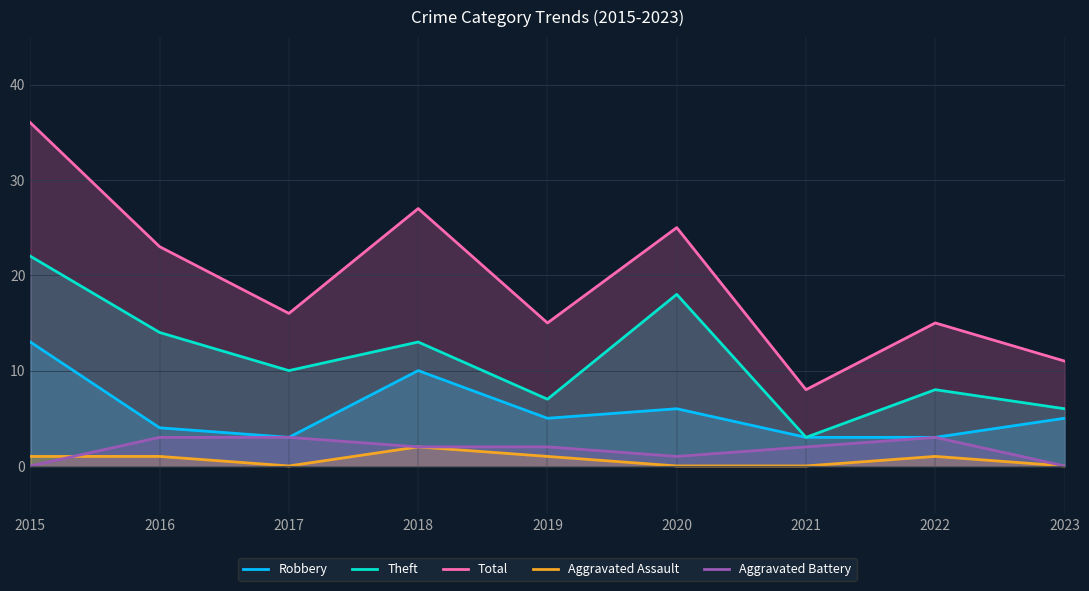

At how many categories does at least one series exceed 35?

1